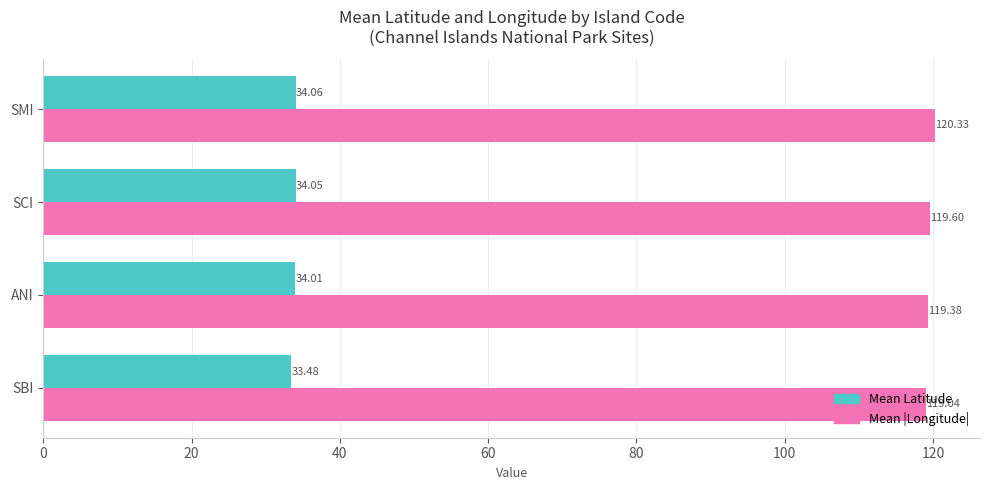

Which category has the highest value across all series?

SMI